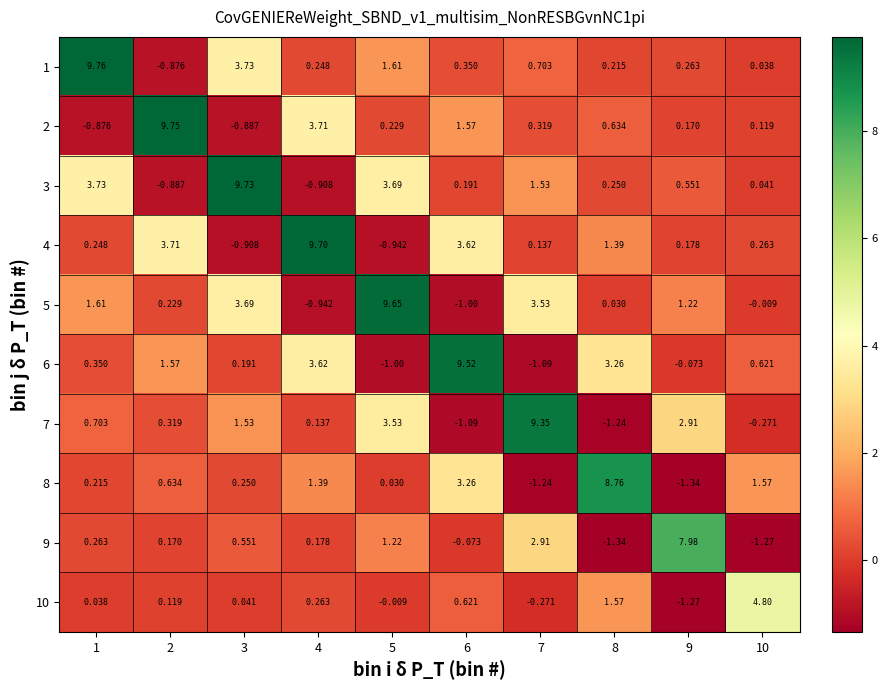

Is the value of 10 at 6 greater than the value of 7 at 3?

No